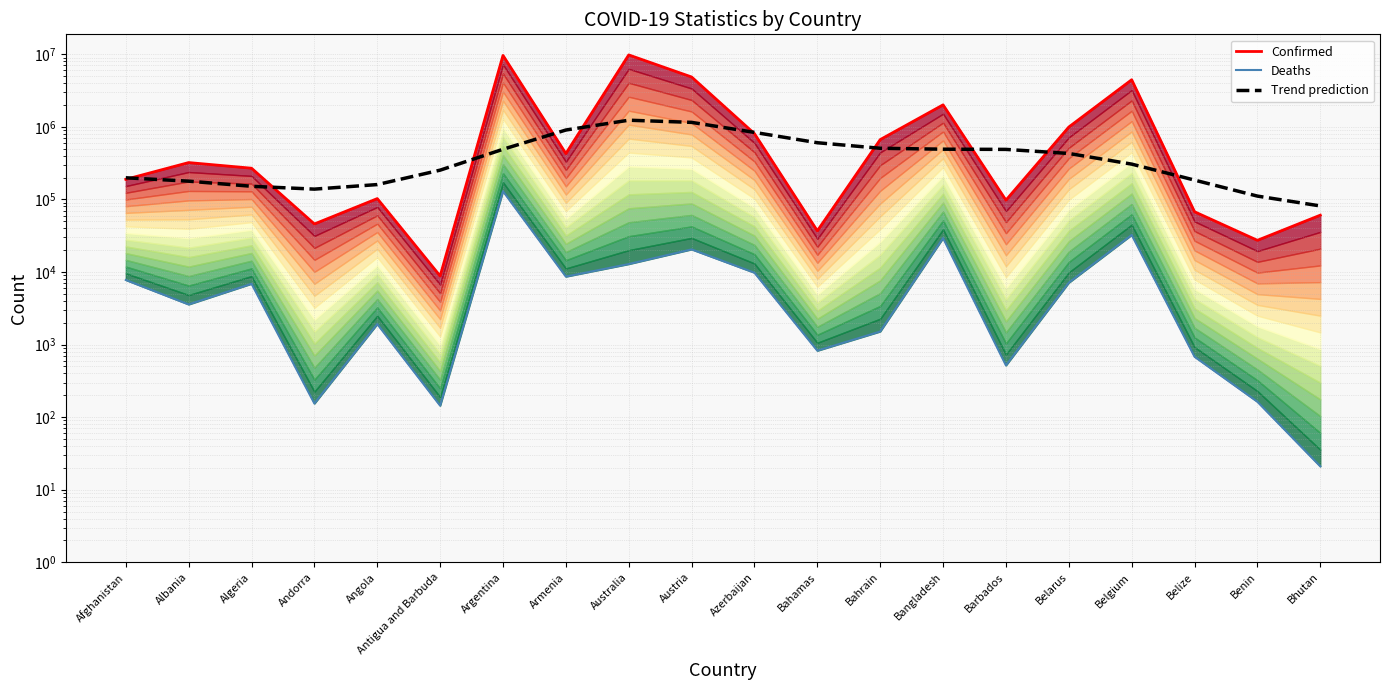

What is the difference between the Trend prediction values at Algeria and Bahamas?

452179.2